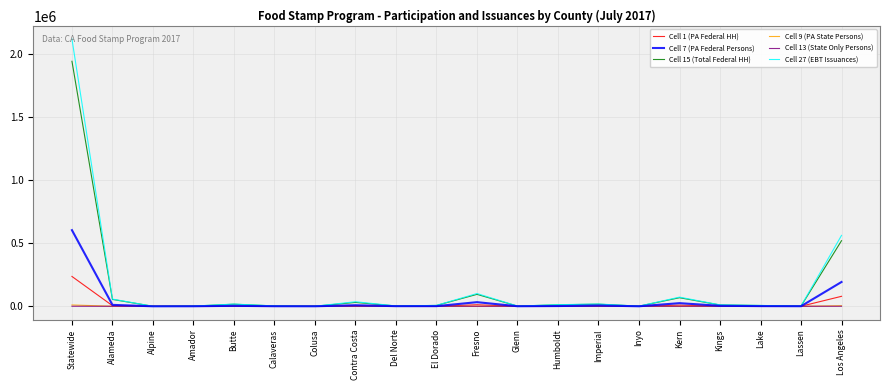

How many distinct data groups are displayed?

6